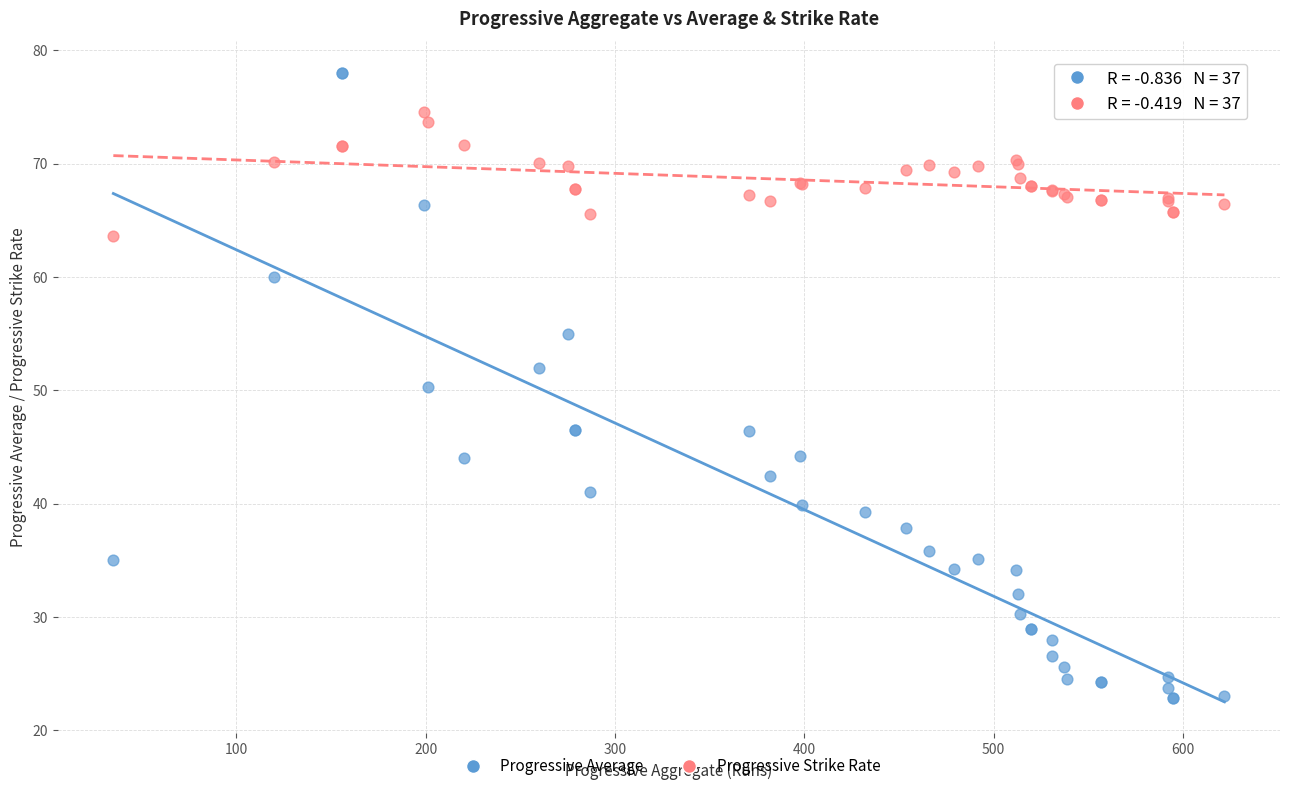

Which series has the widest spread of Y values?

Progressive Average